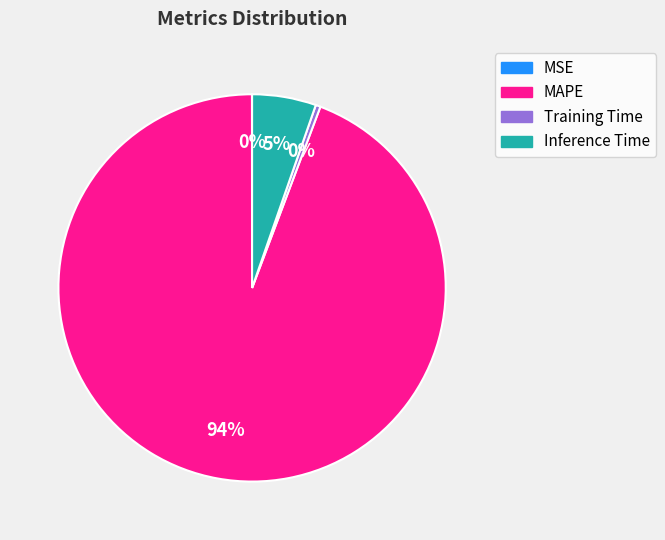

To the nearest percent, what is the average slice percentage?

25%